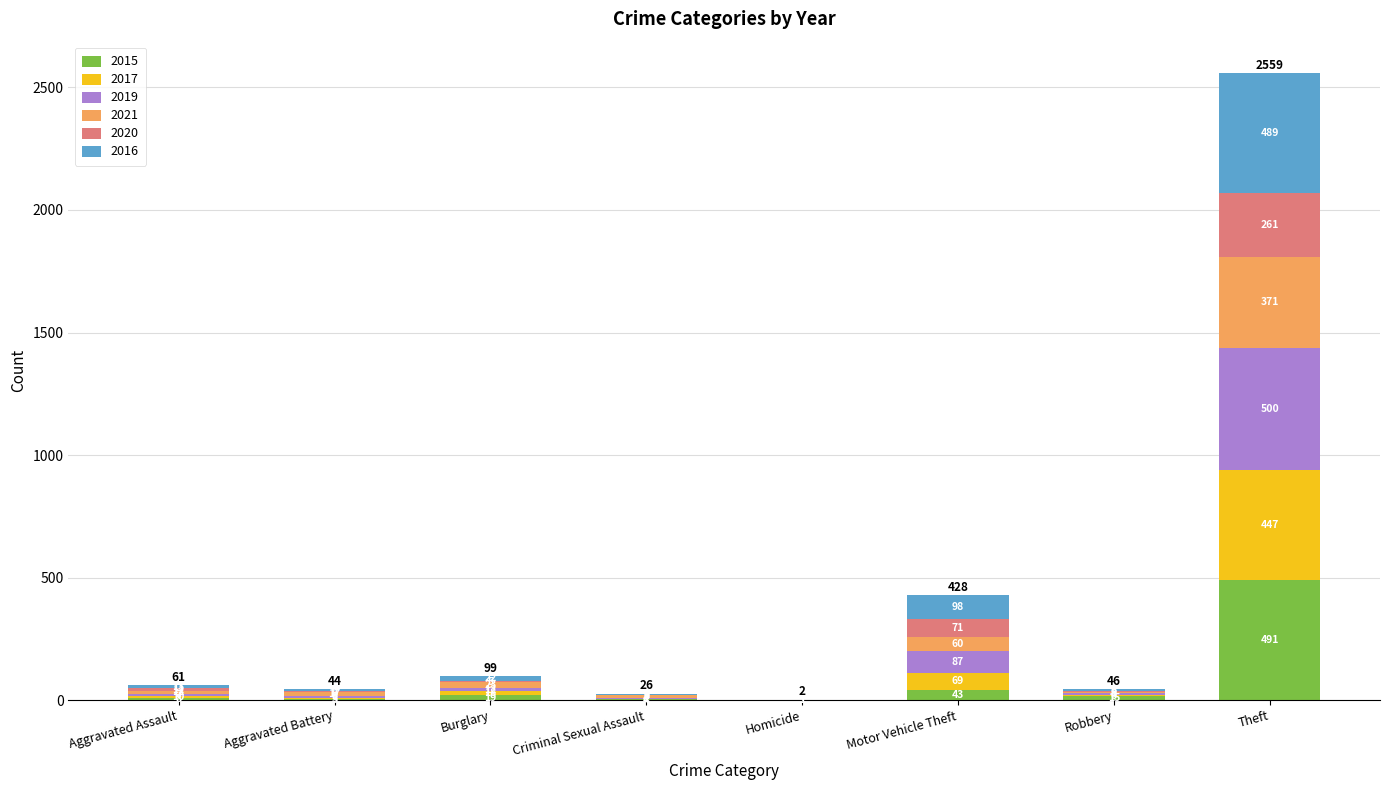

At which category is the sum across all series the highest?

Theft